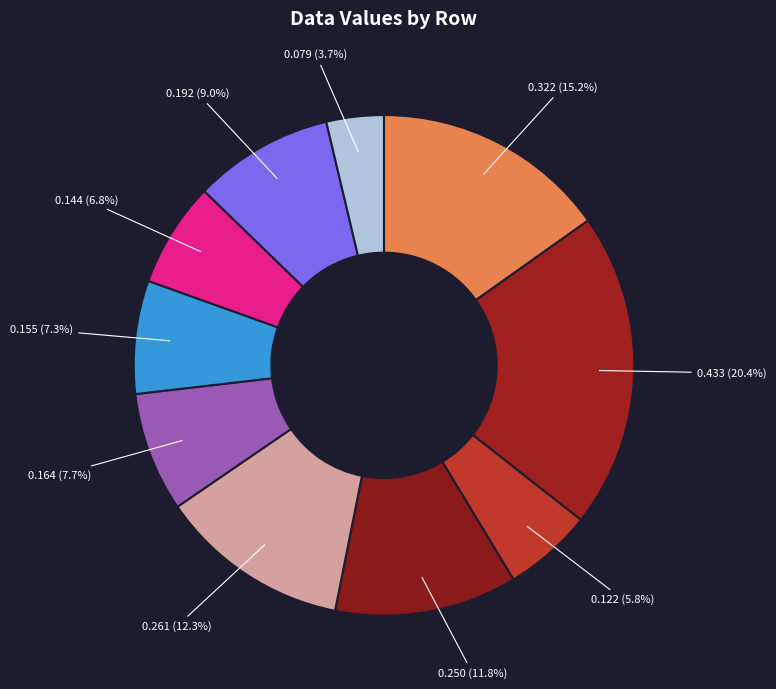

Is there any slice that represents more than half of the pie?

No